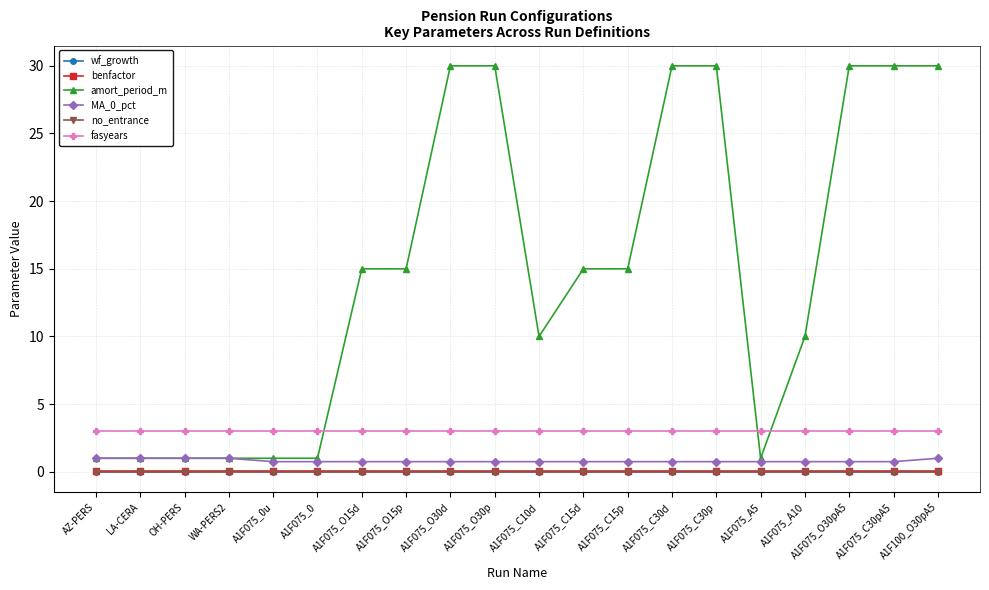

Which series has the largest total across all categories?

amort_period_m